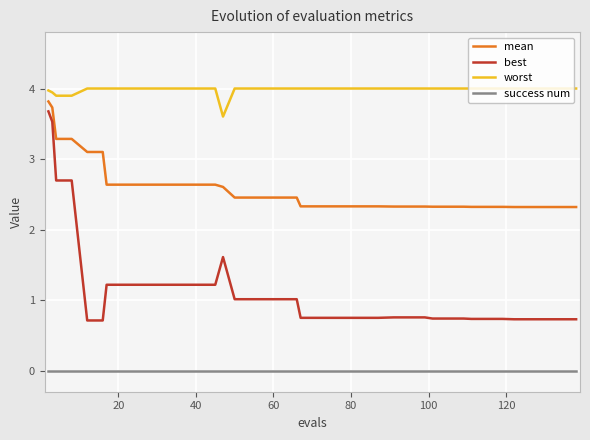

Rank the series by their average value, from lowest to highest.

success num, best, mean, worst